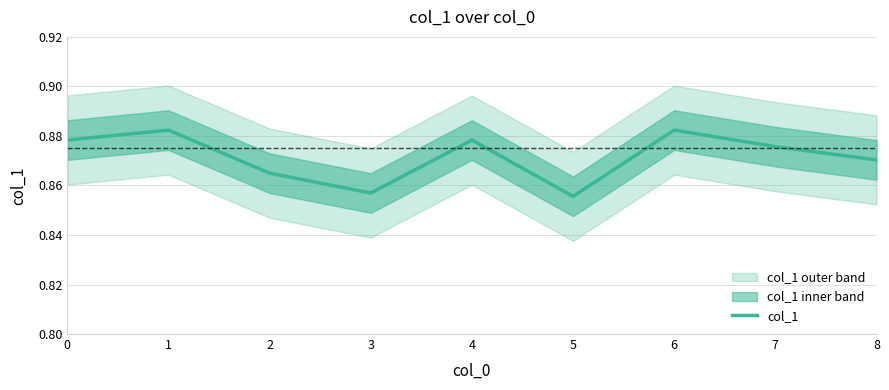

True or false: the data shows 0.2 at 6.

False